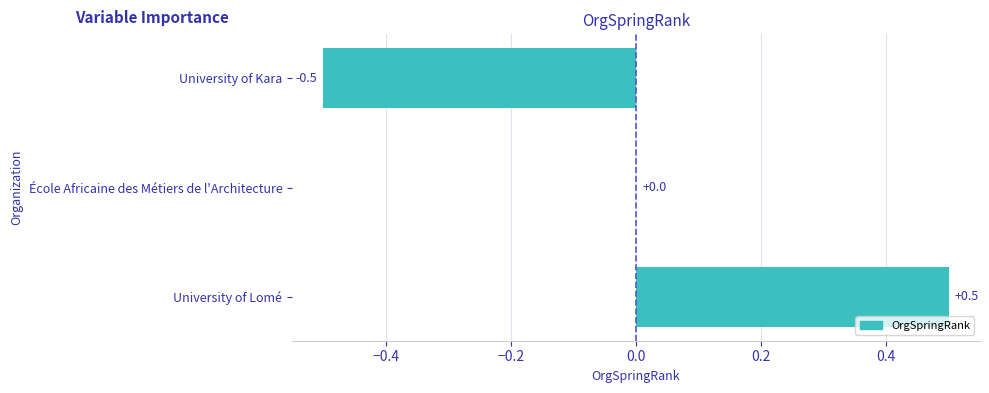

Reading bottom to top, extract all data points from this chart.

University of Lomé=0.5	École Africaine des Métiers de l'Architecture=0.0	University of Kara=-0.5